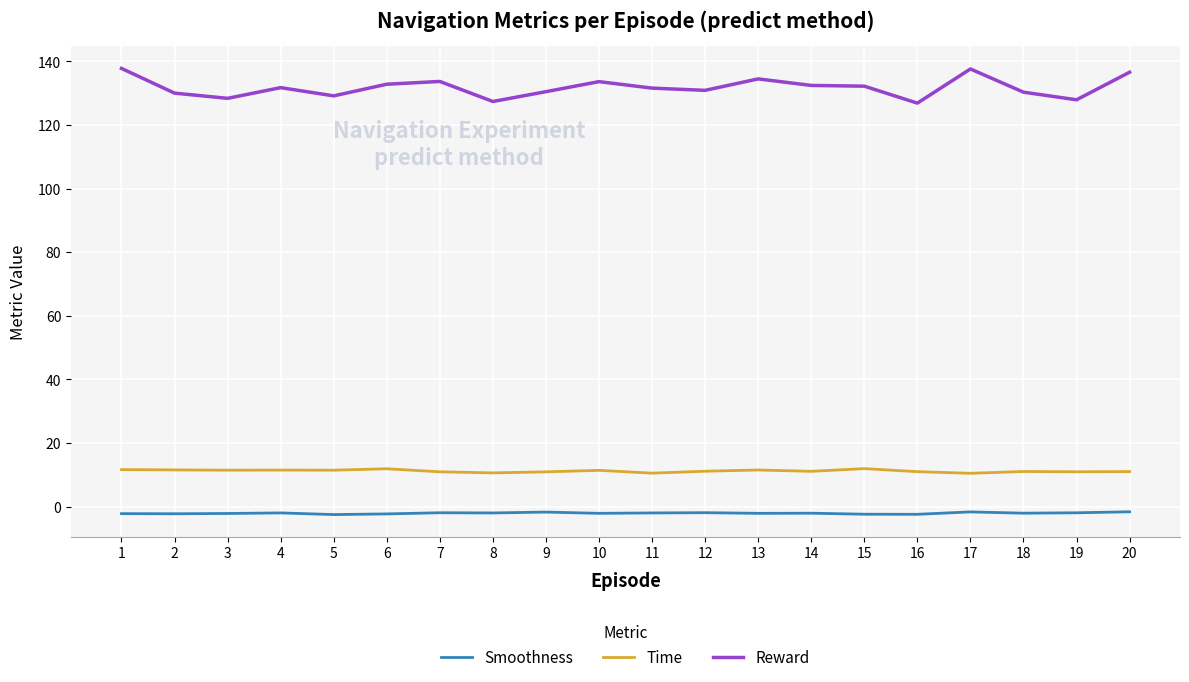

Which series has the largest total across all categories?

Reward